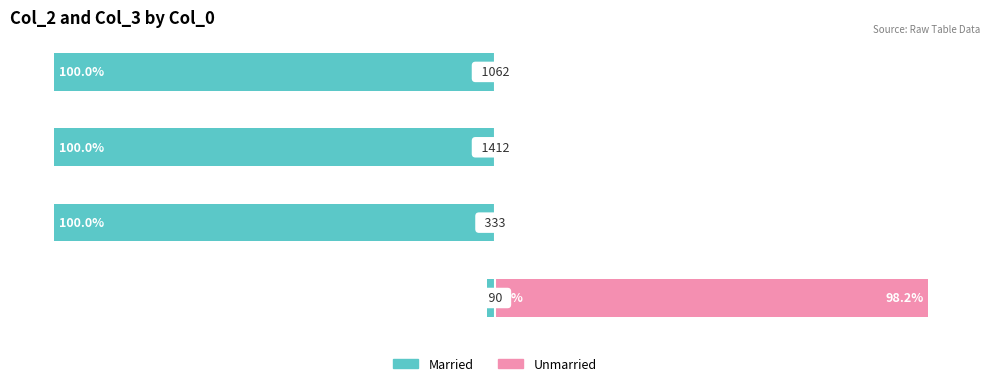

What is the sum of all Married values?

-301.8